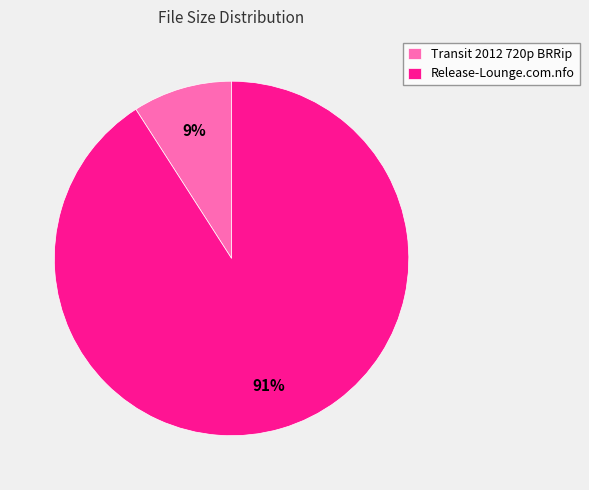

Between Release-Lounge.com.nfo and Transit 2012 720p BRRip, which is larger?

Release-Lounge.com.nfo